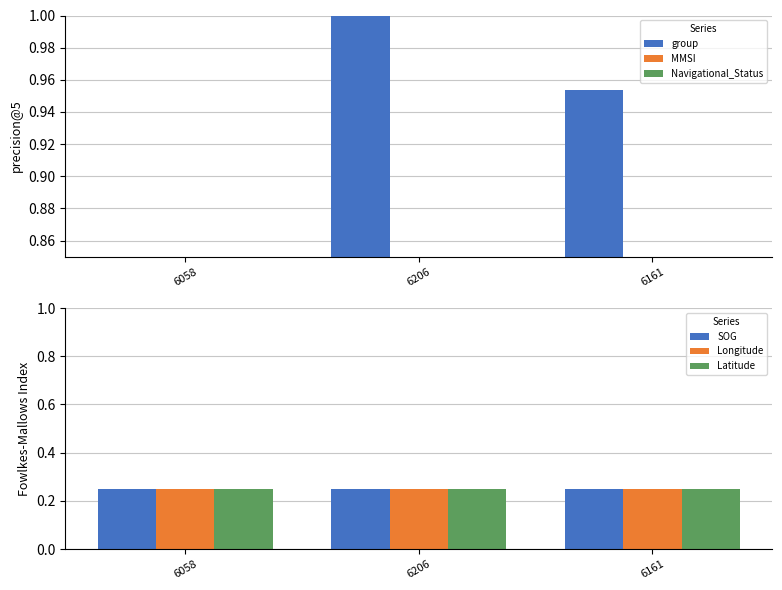

The MMSI series shows 0.8 at 6161. True or false?

True